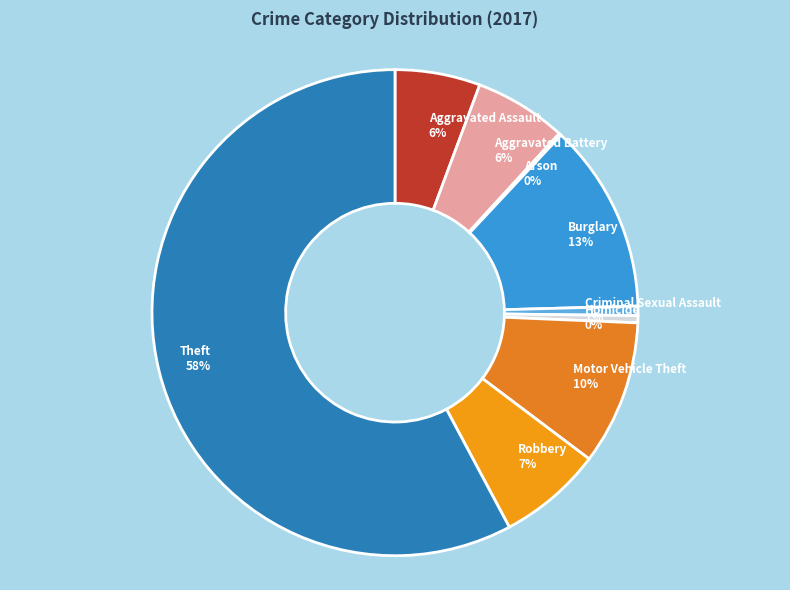

Between Criminal Sexual Assault and Burglary, which is larger?

Burglary